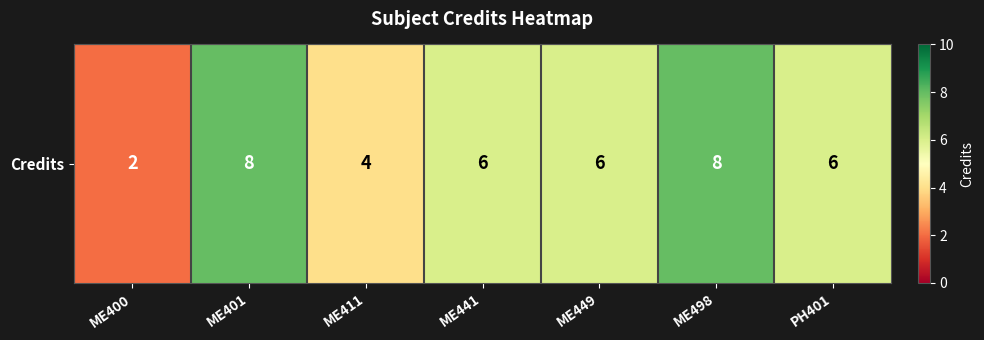

Which has a higher value, ME449 or ME401?

ME401